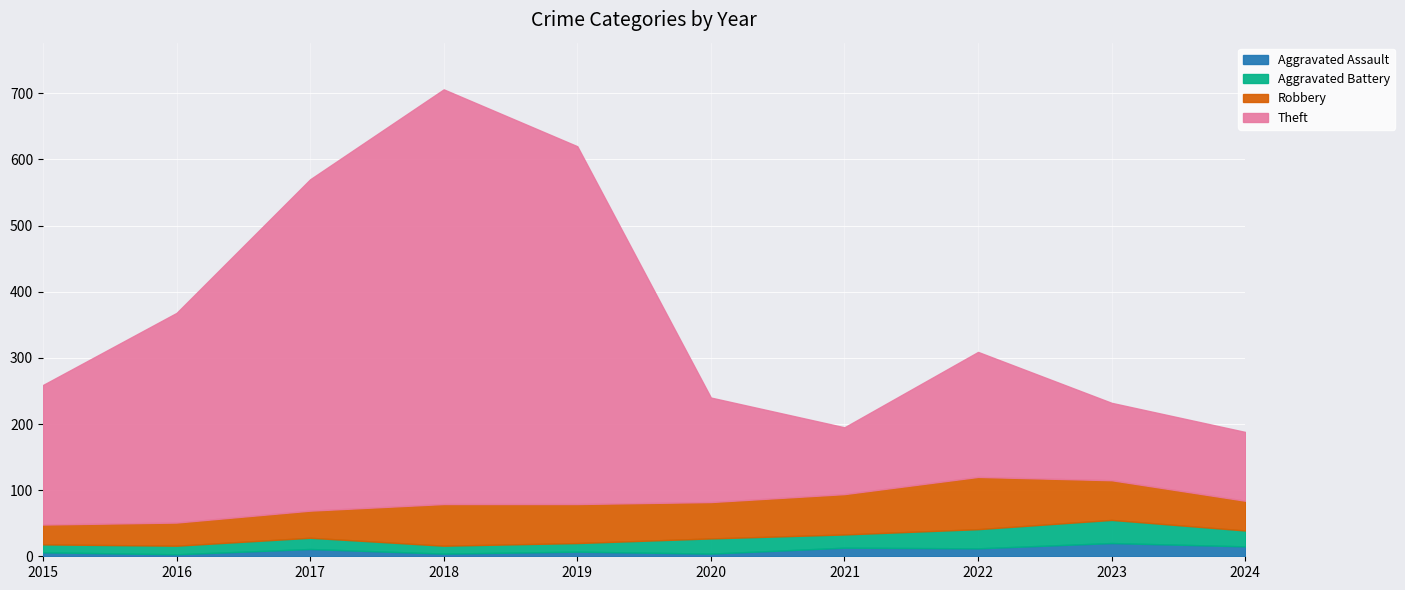

How many data points in Aggravated Assault are less than 11?

5